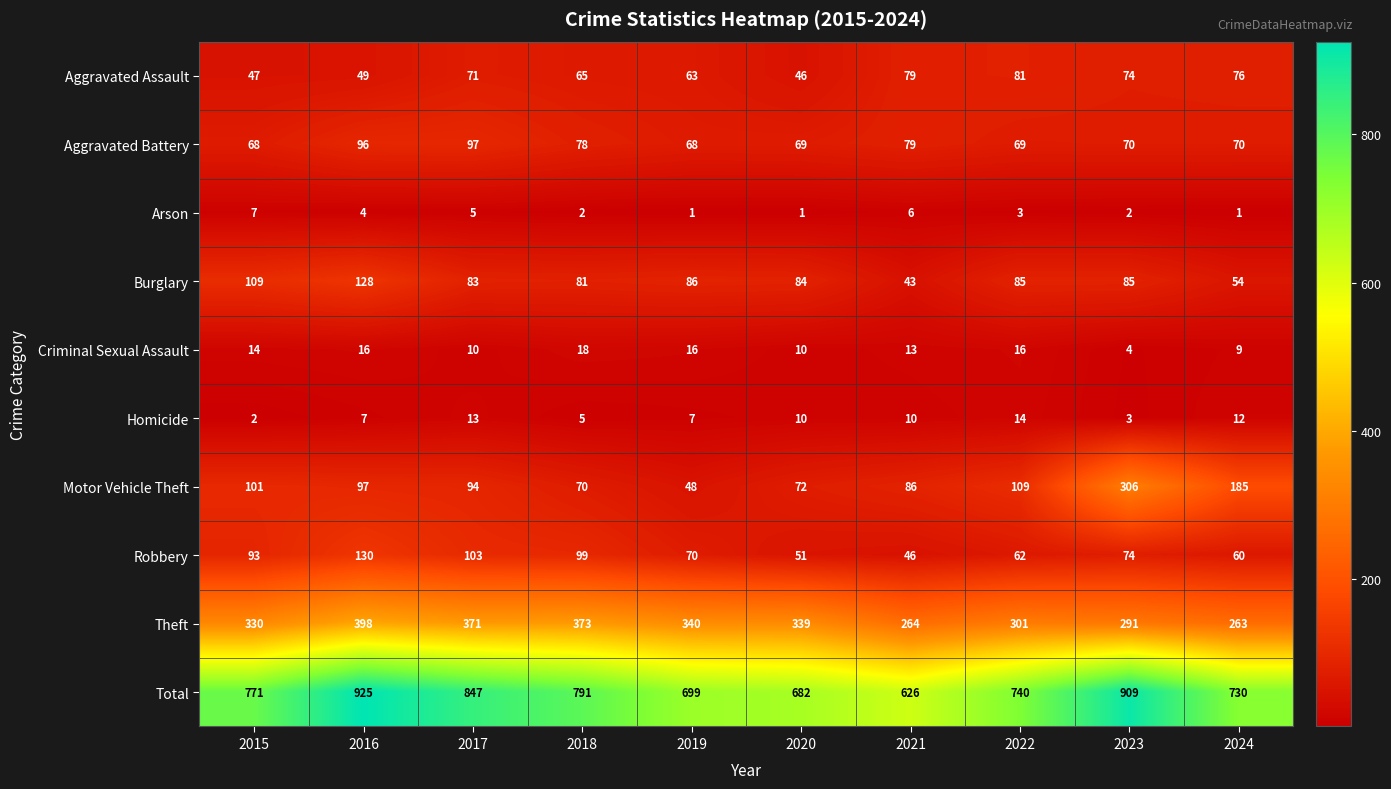

At which category is the sum across all series the highest?

2016